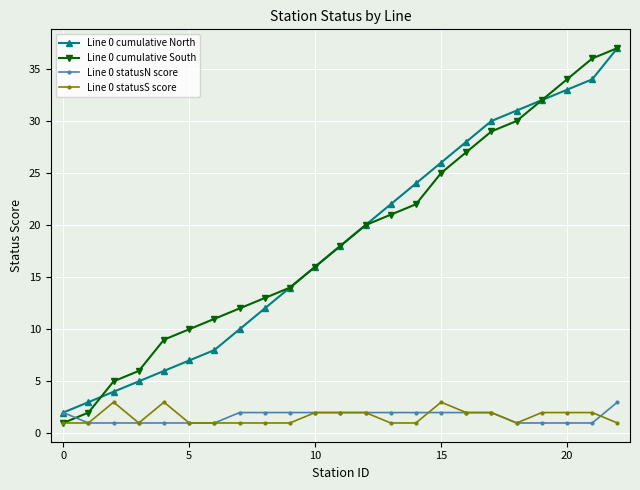

What is the maximum value shown in the chart?

37